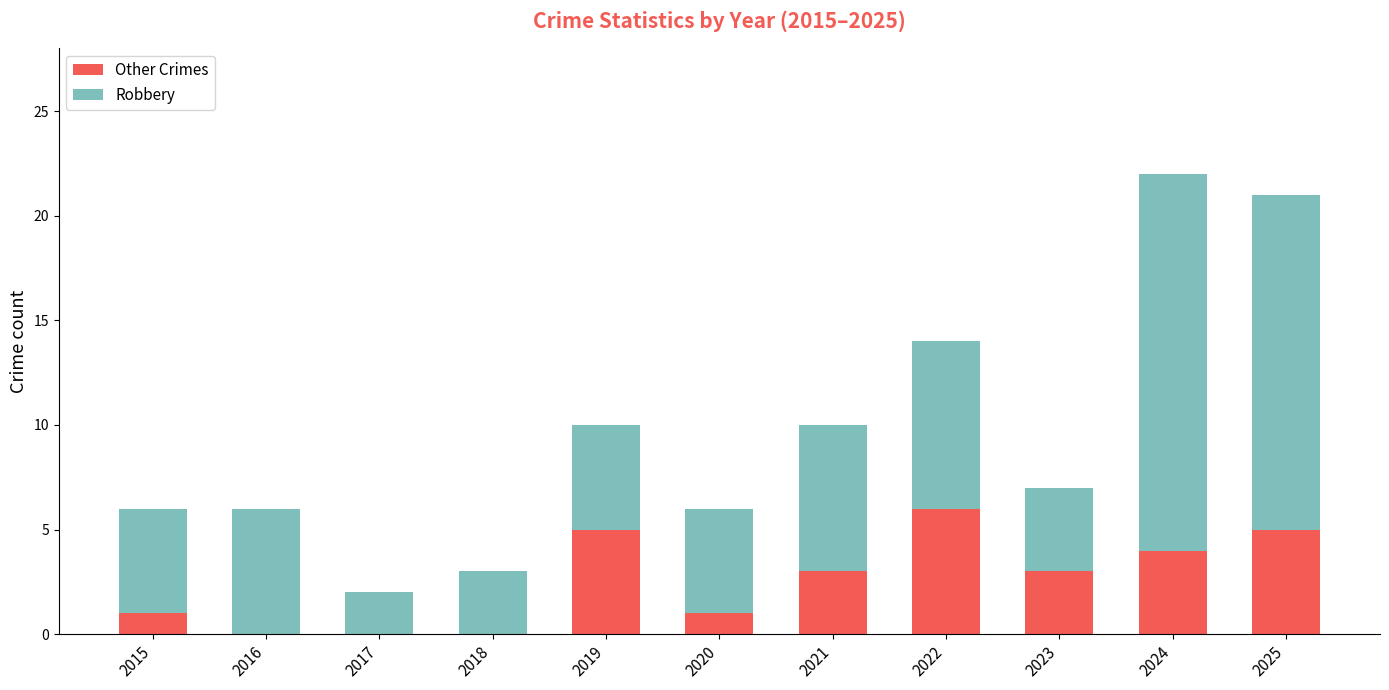

Are the bars grouped side by side (vs. stacked)?

No